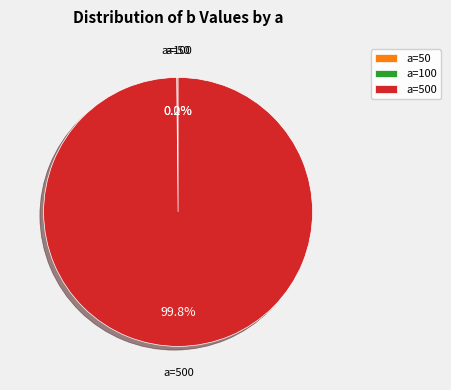

Is there a majority slice in this chart?

Yes